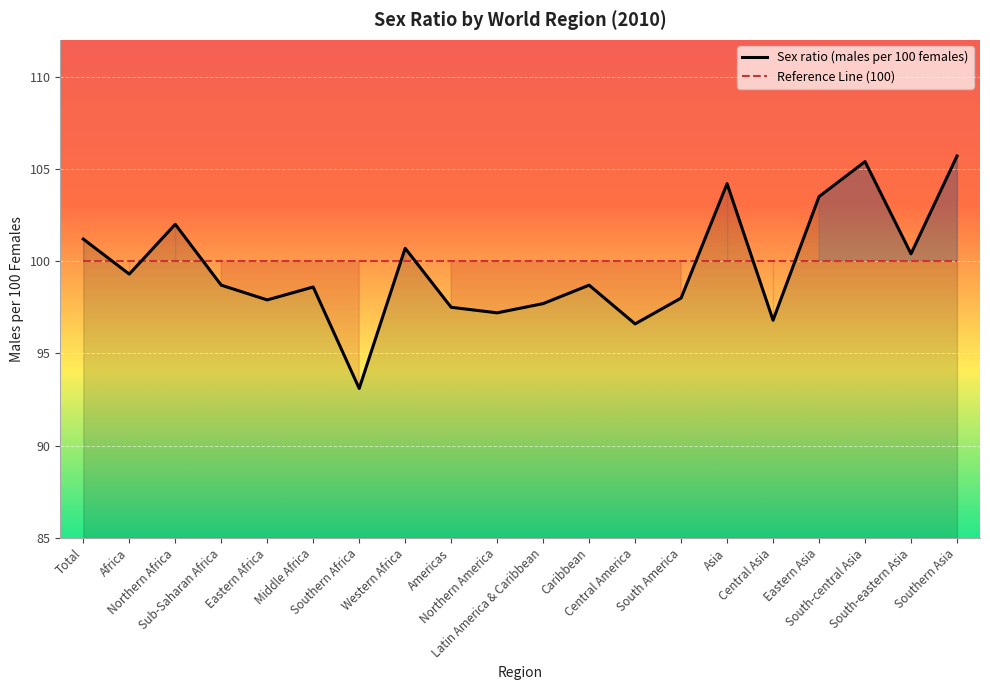

What position from the left is Northern America?

10